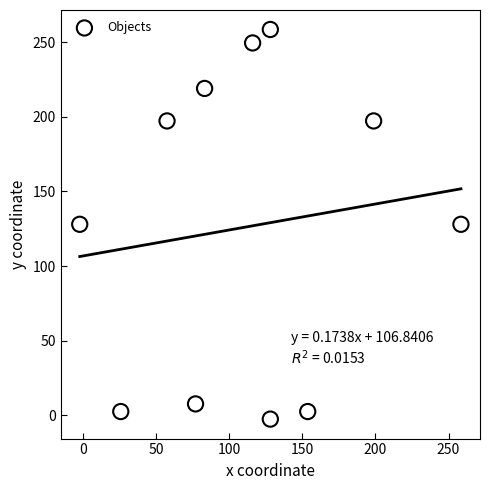

What is the range of X values (max minus min)?

261.0